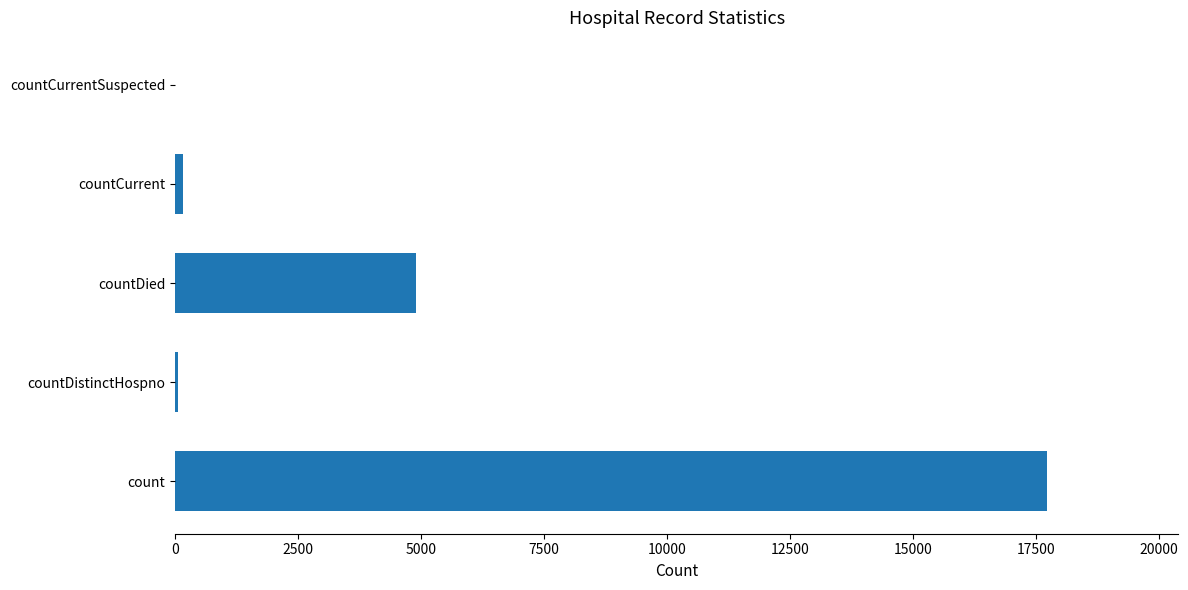

What is the maximum value shown in the chart?

17725